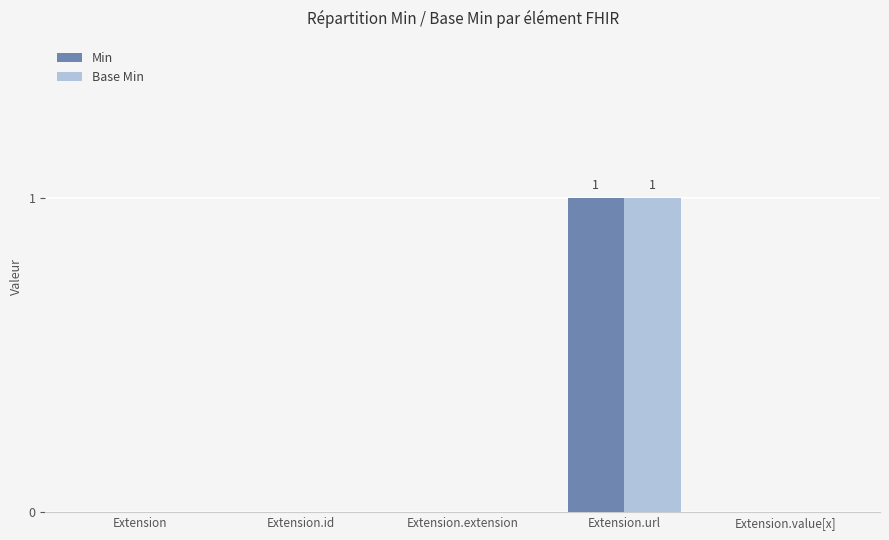

Reading left to right, what are all the values shown in this chart?

Min: 0	0	0	1	0
Base Min: 0	0	0	1	0